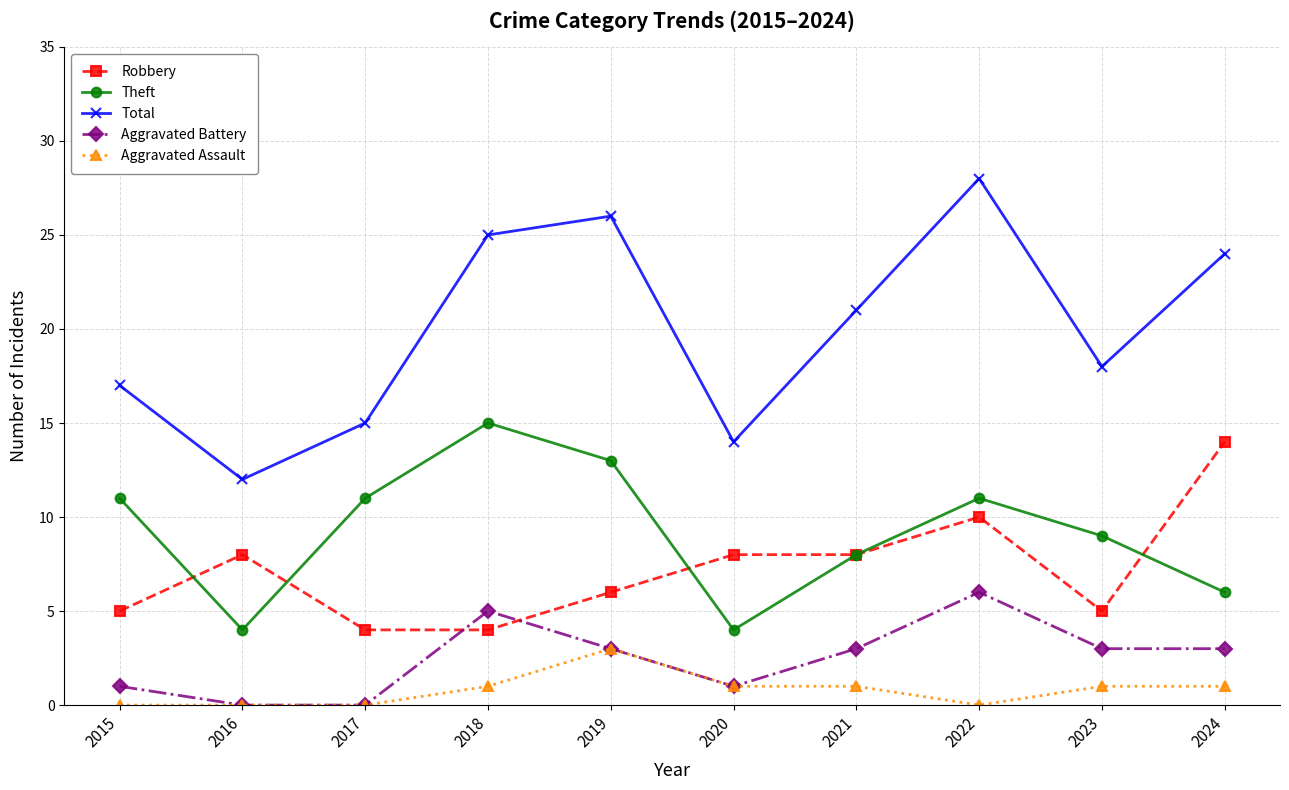

In Theft, how many points are higher than both neighbors (excluding endpoints)?

2